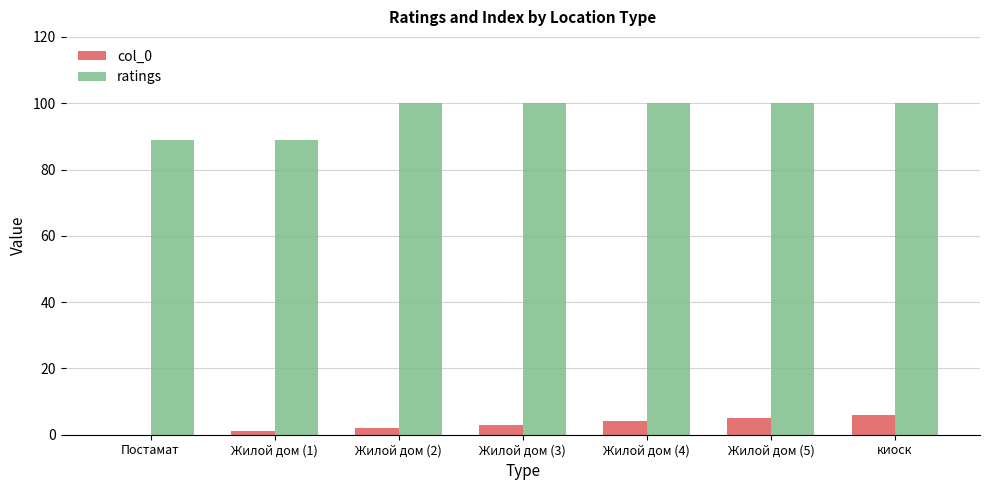

What is the maximum value for ratings?

100